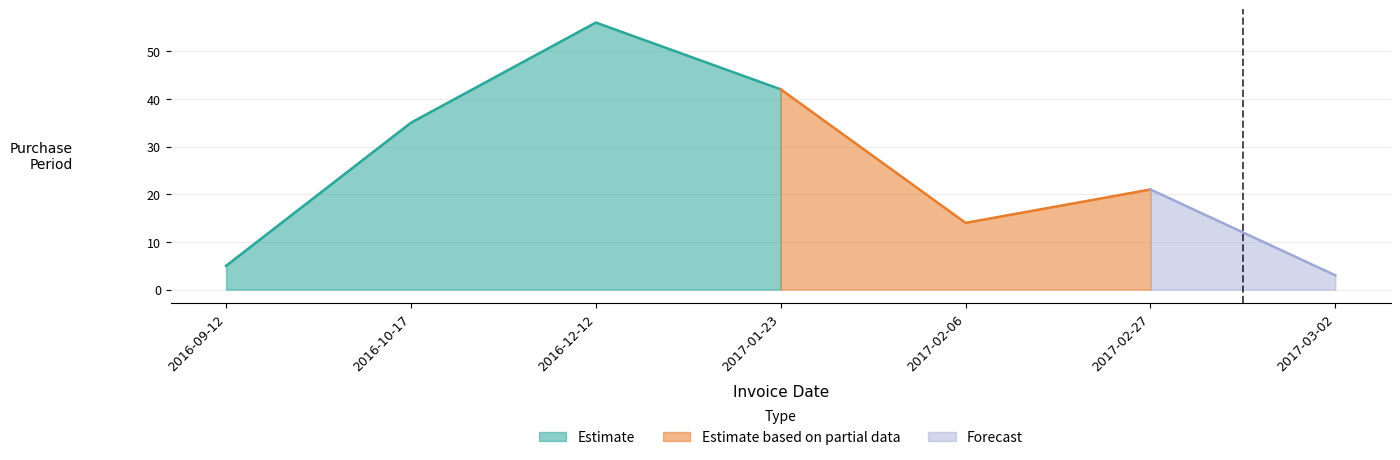

Reading left to right, transcribe all the data shown in this chart.

5	35	56	42	14	21	3